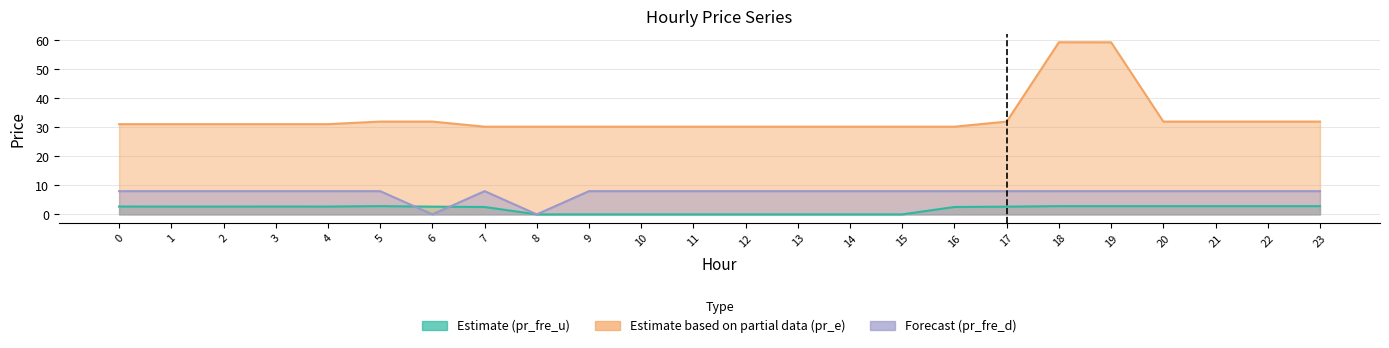

What is the difference between the maximum and second lowest values in the pr_e series?

29.1